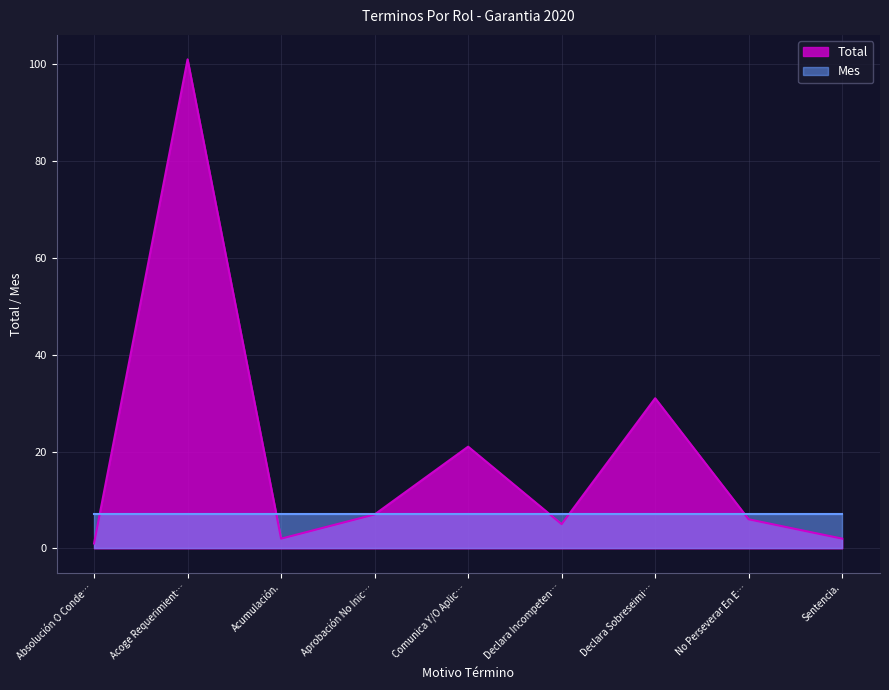

Rank the series by their average value, from highest to lowest.

Total, Mes